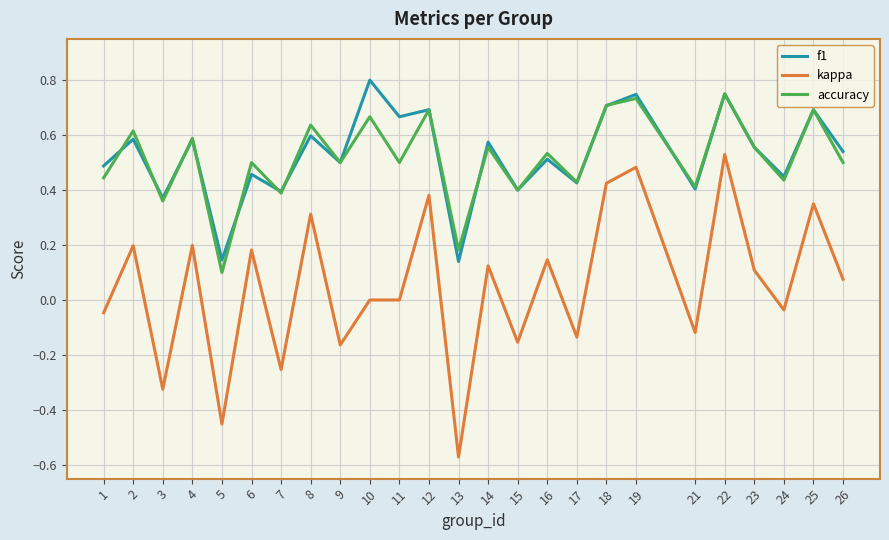

At 11, list the series in order from smallest to largest.

kappa, accuracy, f1